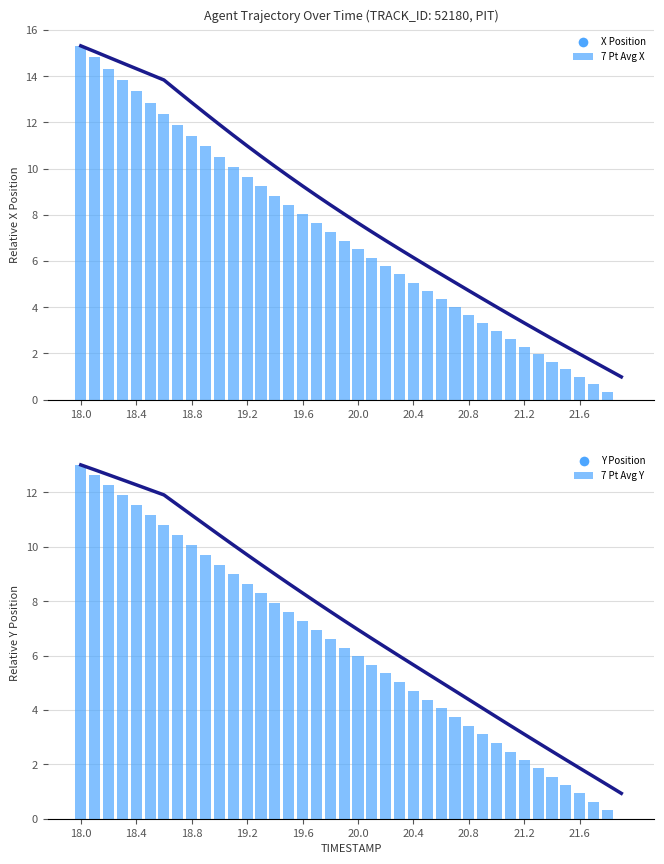

True or false: Y Position has a value of 0.9 at 21.6.

True